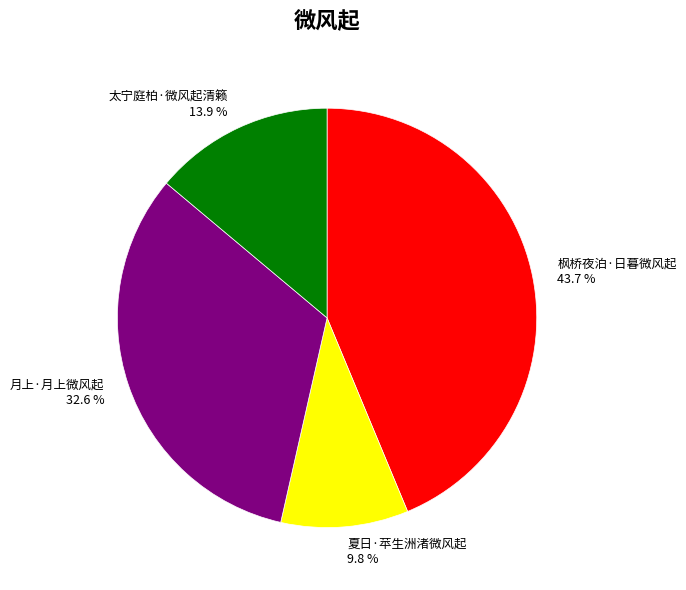

Rank the categories by value from lowest to highest.

夏日·苹生洲渚微风起, 太宁庭柏·微风起清籁, 月上·月上微风起, 枫桥夜泊·日暮微风起